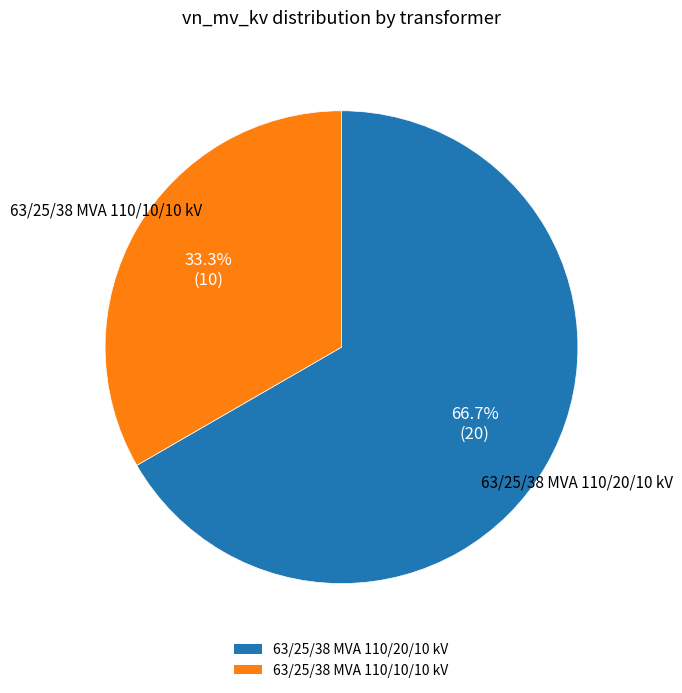

The 63/25/38 MVA 110/10/10 kV slice represents 33% of the pie. True or false?

True